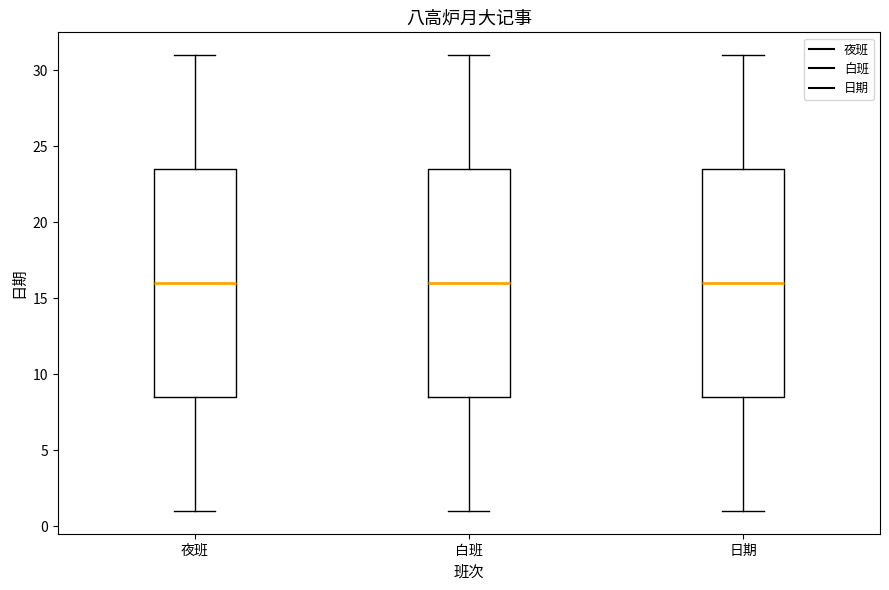

Reading left to right, transcribe this box plot: for each box, give where its median line is, the range the box spans, and where its two whiskers end, as read against the y-axis. The values are not printed on the chart, so give them approximately, as read against the axis.

夜班: median 16.0, box 8.5 to 23.5, whiskers 1.0 to 31.0
白班: median 16.0, box 8.5 to 23.5, whiskers 1.0 to 31.0
日期: median 16.0, box 8.5 to 23.5, whiskers 1.0 to 31.0